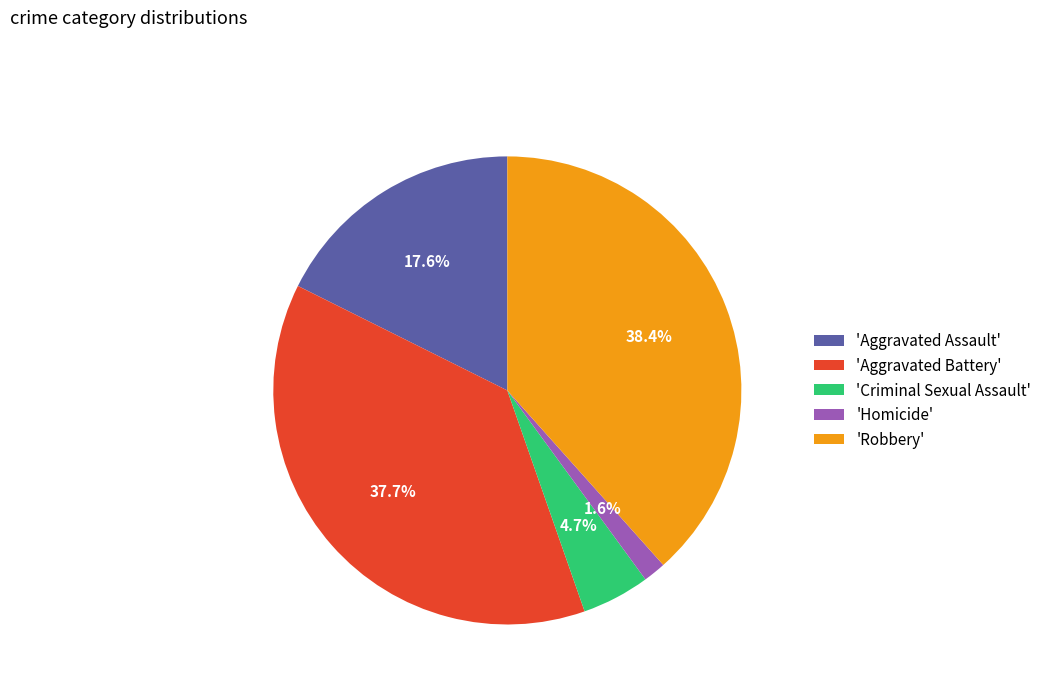

Count the number of slices in the pie.

5